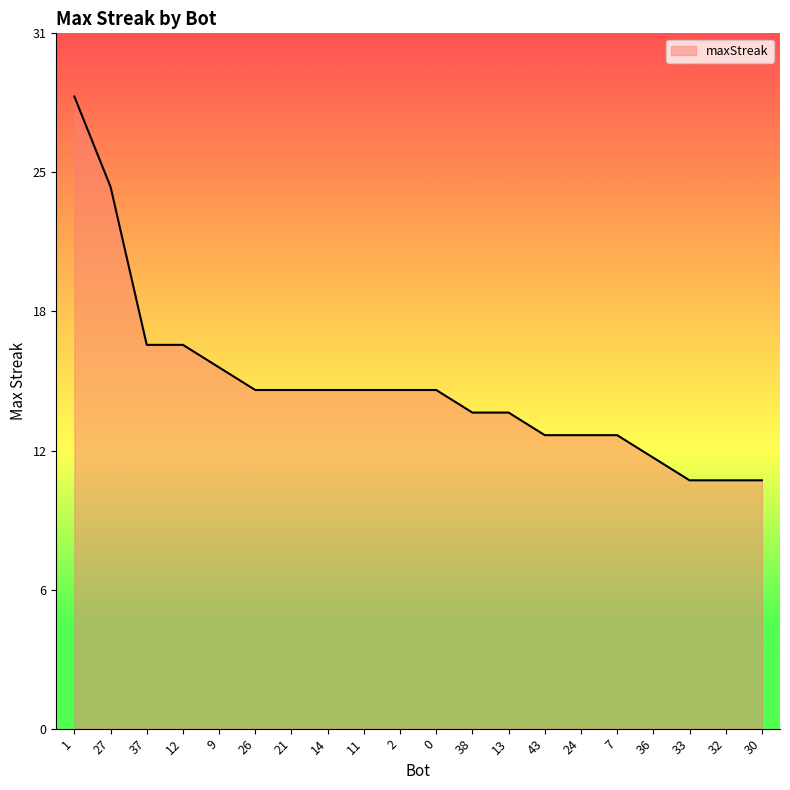

Reading left to right, what are all the values shown in this chart?

1=28	27=24	37=17	12=17	9=16	26=15	21=15	14=15	11=15	2=15	0=15	38=14	13=14	43=13	24=13	7=13	36=12	33=11	32=11	30=11